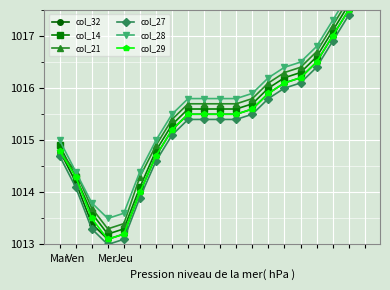

Where is col_29 nearest to the value 1015?

Mar